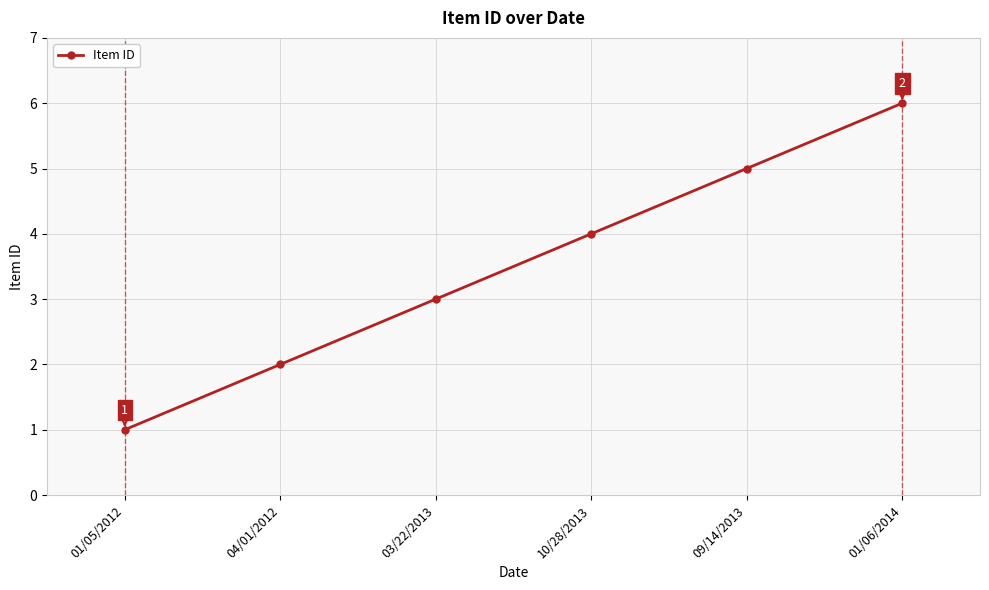

True or false: the data shows 5 at 03/22/2013.

False